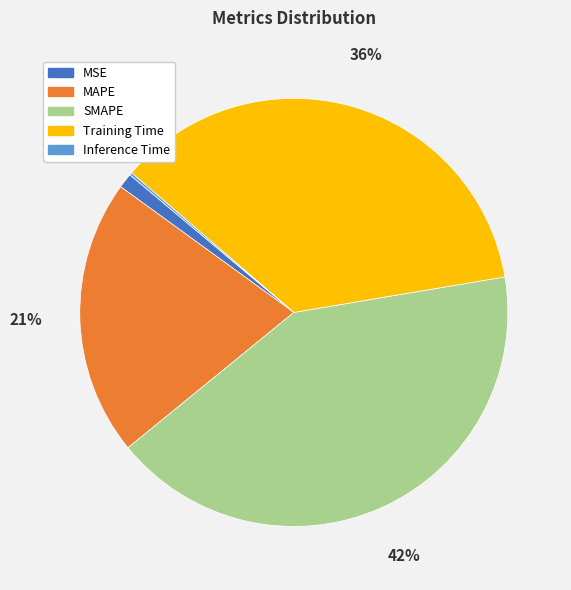

To the nearest percent, what is the difference between the largest and smallest slice percentages?

42%